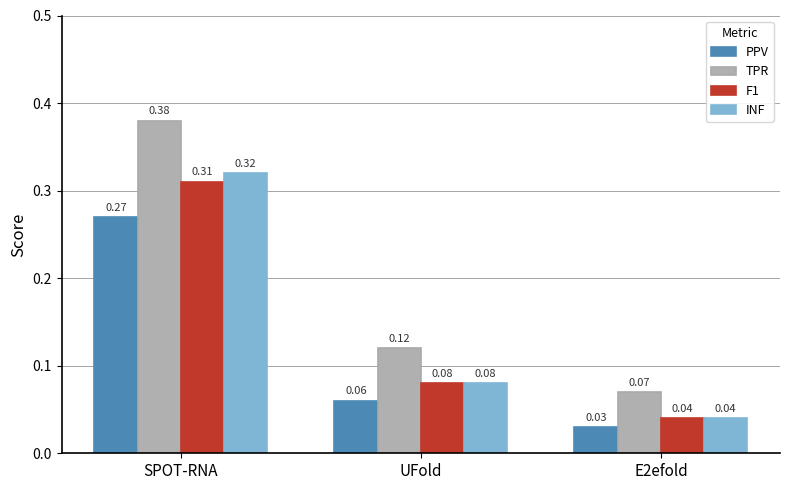

What position from the right is E2efold?

1